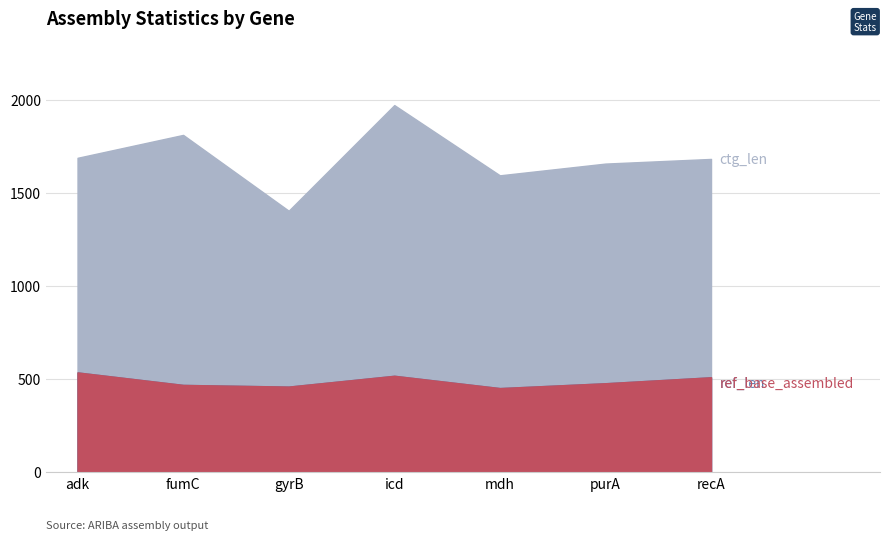

Reading right to left, what are all the values shown in this chart?

ctg_cov: recA=46.6	purA=45.3	mdh=42.5	icd=36.4	gyrB=47.4	fumC=37.9	adk=44.9
ref_base_assembled: recA=510.0	purA=478.0	mdh=452.0	icd=518.0	gyrB=460.0	fumC=469.0	adk=536.0
ref_len: recA=510.0	purA=478.0	mdh=452.0	icd=518.0	gyrB=460.0	fumC=469.0	adk=536.0
ctg_len: recA=1682.0	purA=1657.0	mdh=1594.0	icd=1971.0	gyrB=1404.0	fumC=1811.0	adk=1688.0